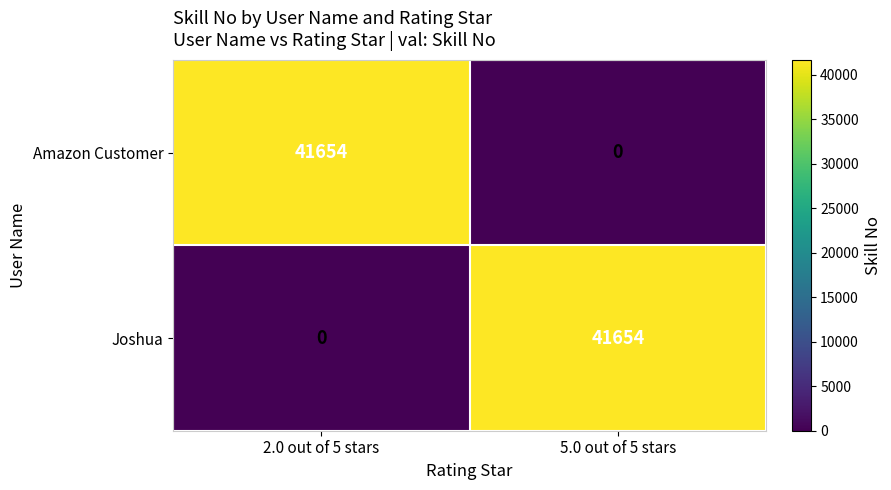

What is the sum of all Joshua values?

41654